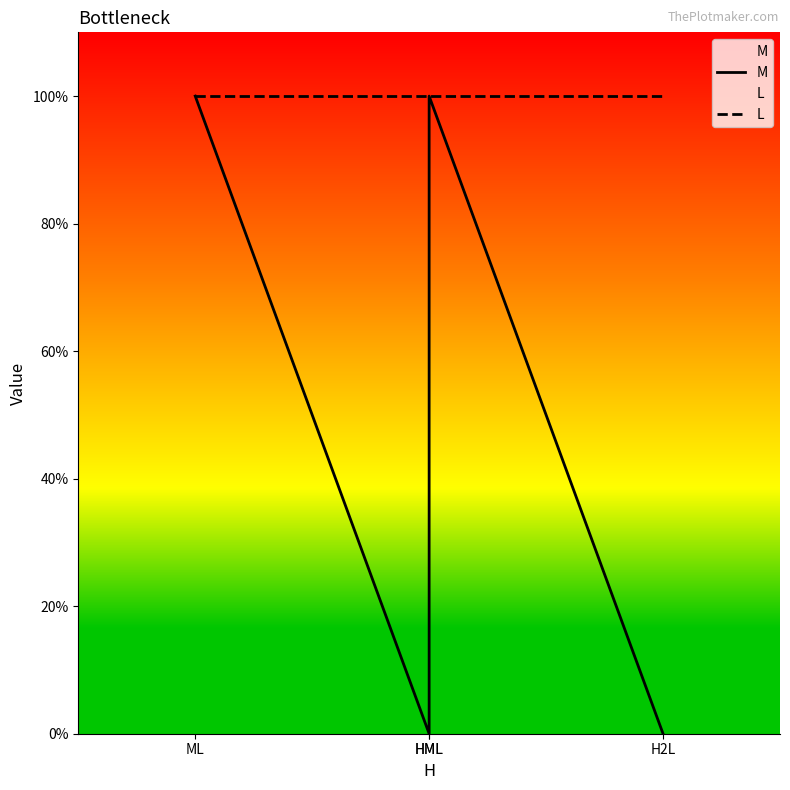

How many distinct data groups are displayed?

2